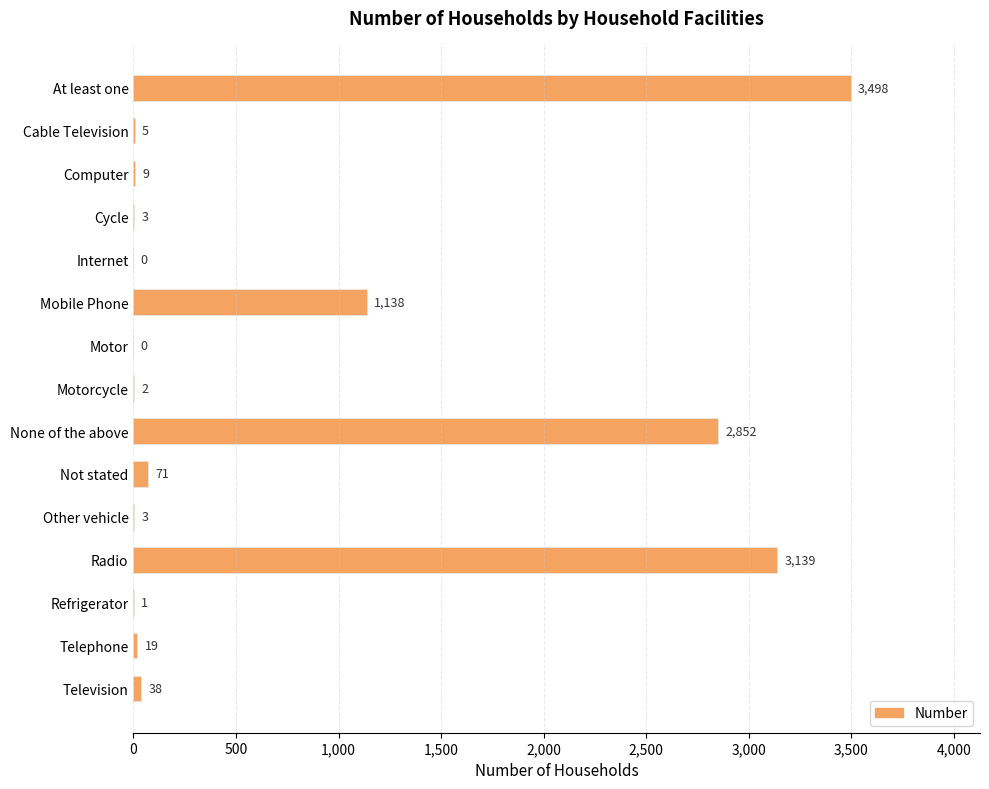

How many categories are shown in the chart?

15